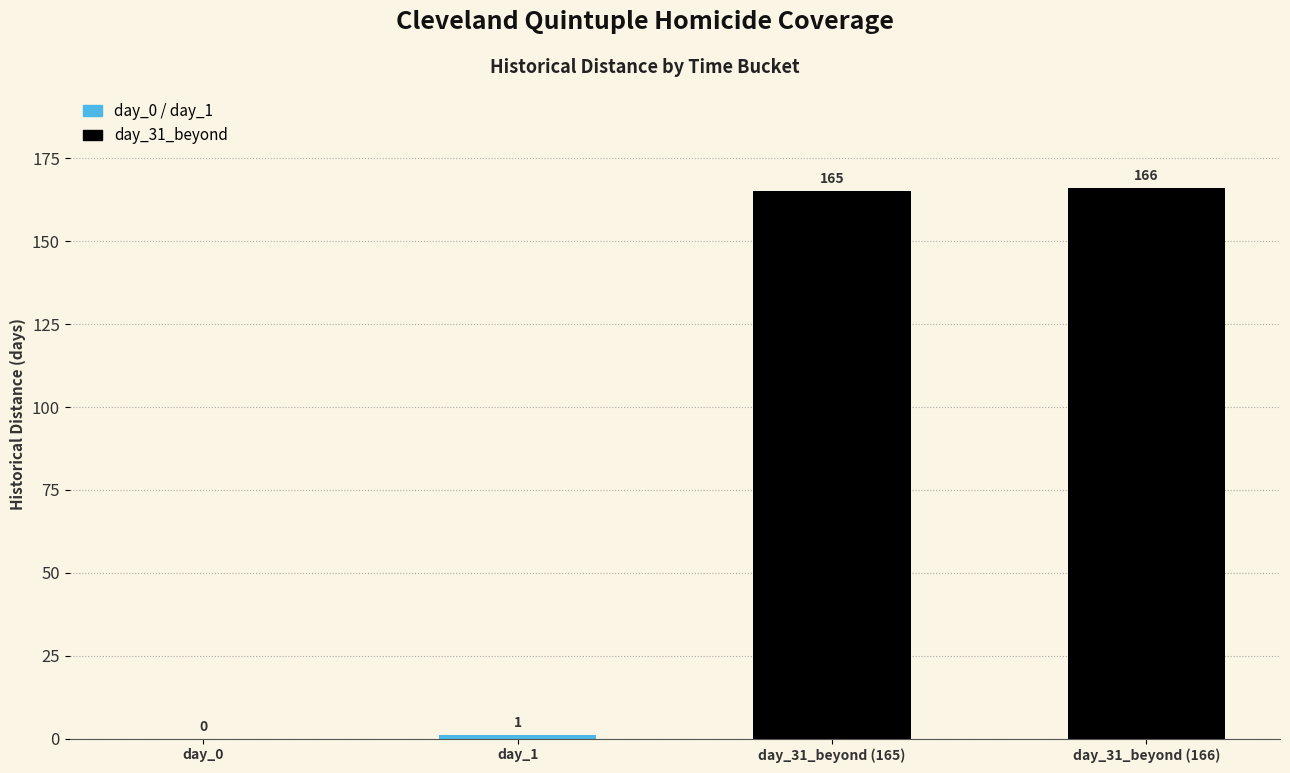

Reading left to right, transcribe all the data shown in this chart.

0	1	165	166